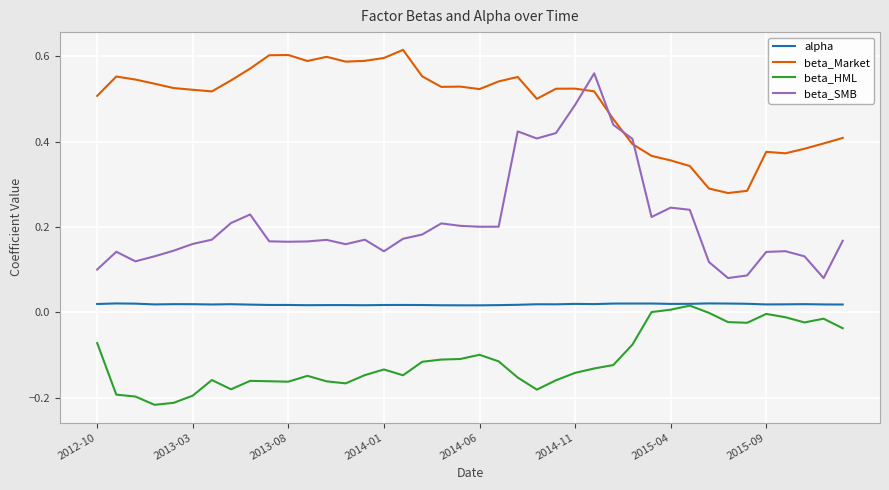

Which series has the largest range (max minus min)?

beta_SMB